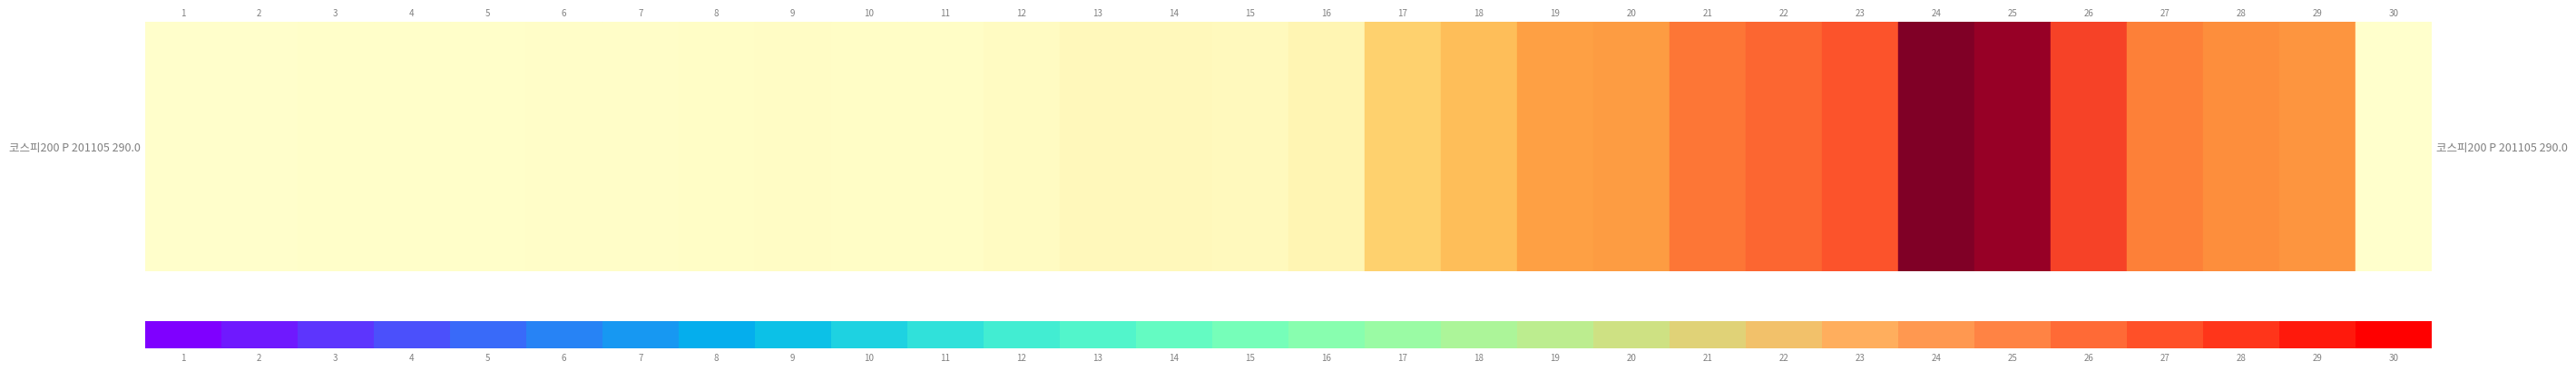

The value at 2 is 0.1. True or false?

False